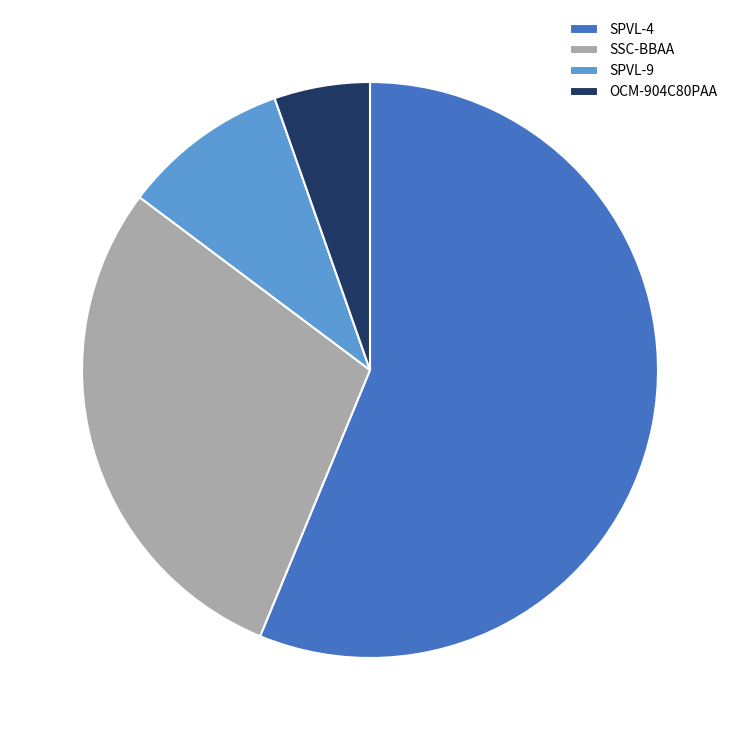

Rank the categories by value from lowest to highest.

OCM-904C80PAA, SPVL-9, SSC-BBAA, SPVL-4